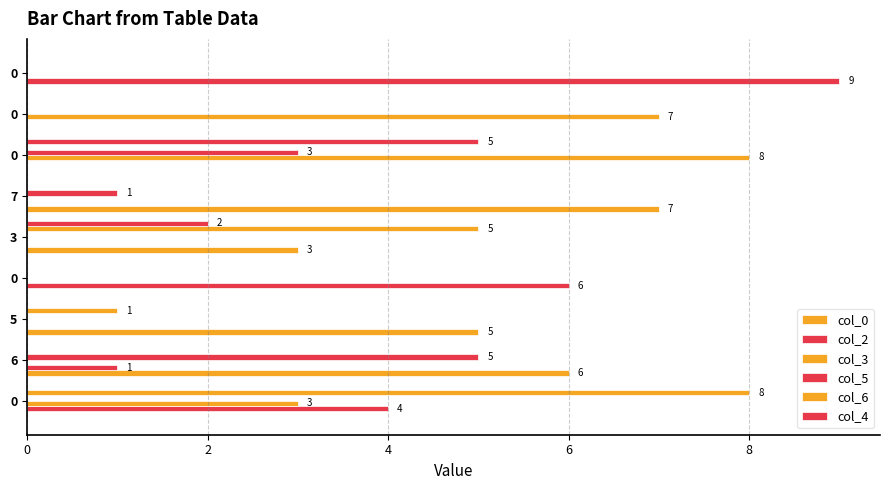

Where is col_6 nearest to the value 4?

3